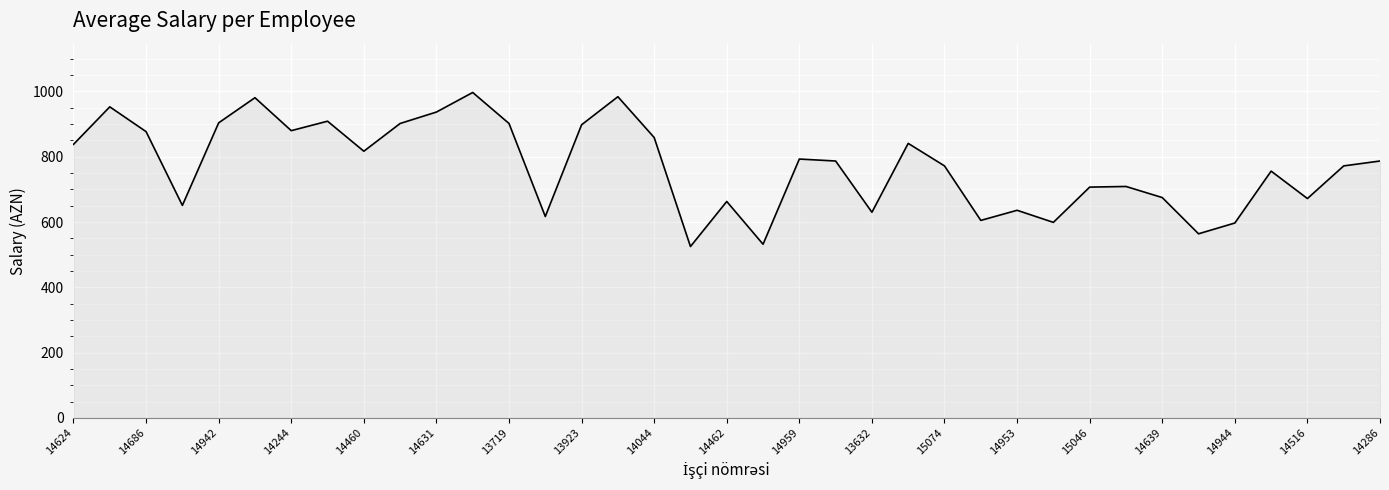

What is the greatest value displayed?

997